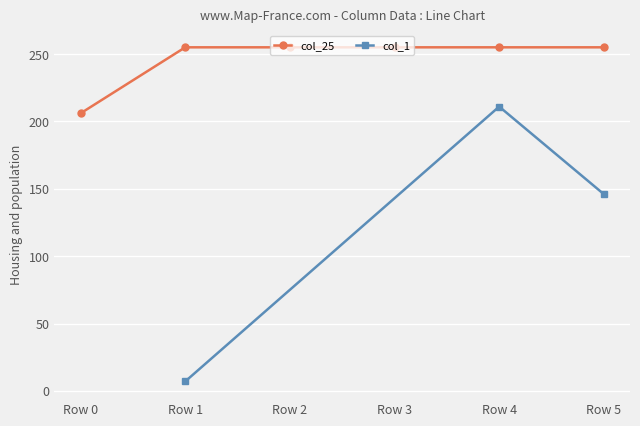

What is the lowest value of the col_25 series?

206